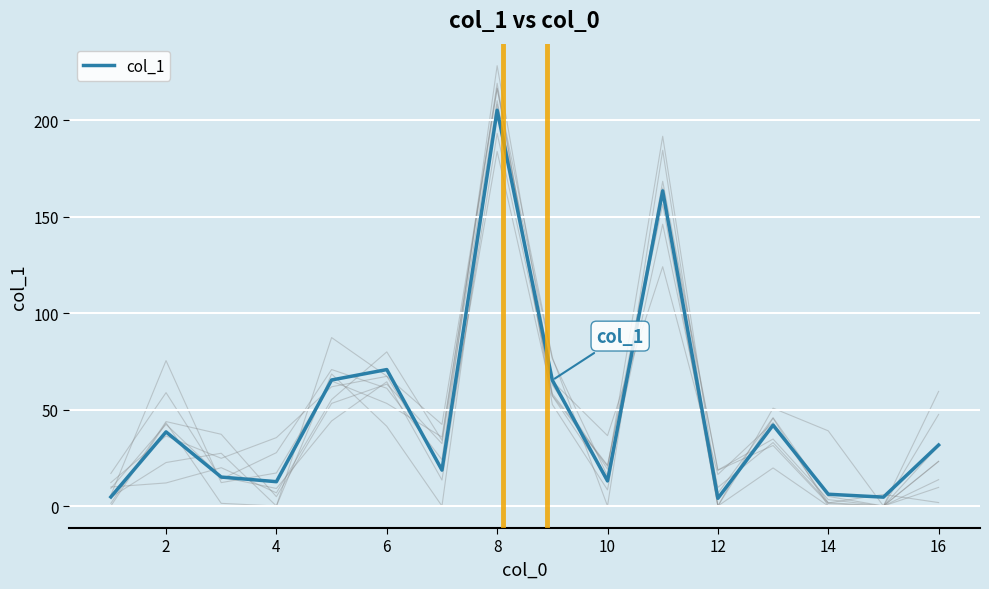

Is this an area chart (filled region under the line)?

No